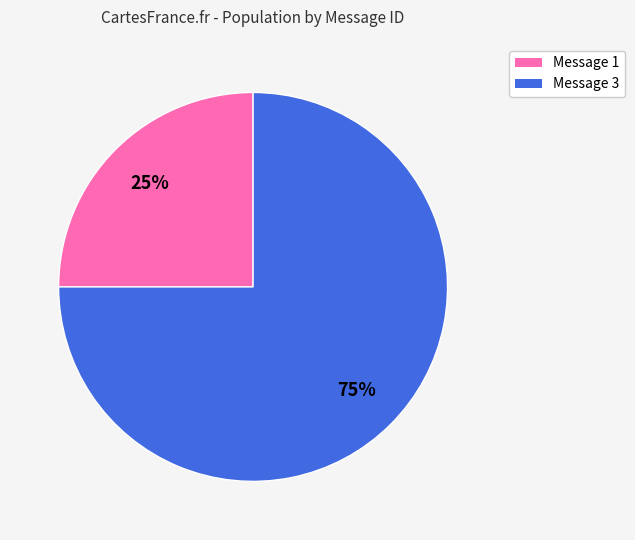

To the nearest percent, what is the difference between the largest and smallest slice percentages?

50%